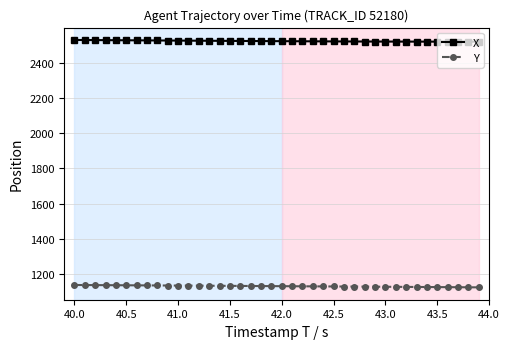

Does the chart display data point markers on the line(s)?

Yes